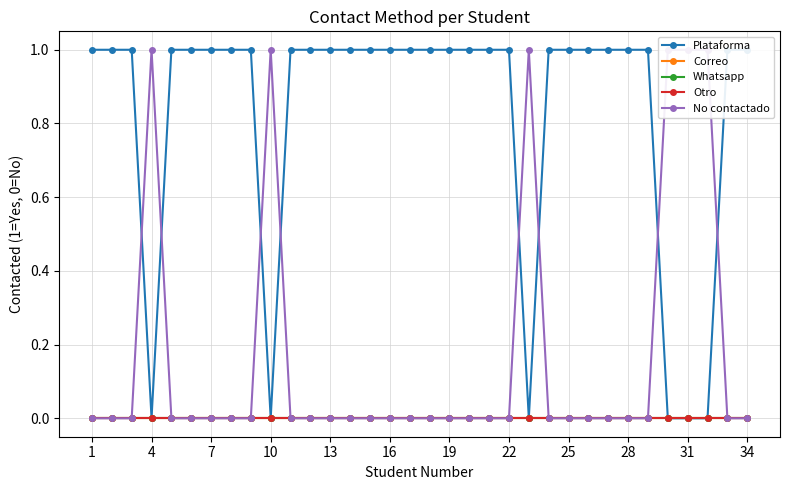

Which series has the widest spread of values?

Plataforma